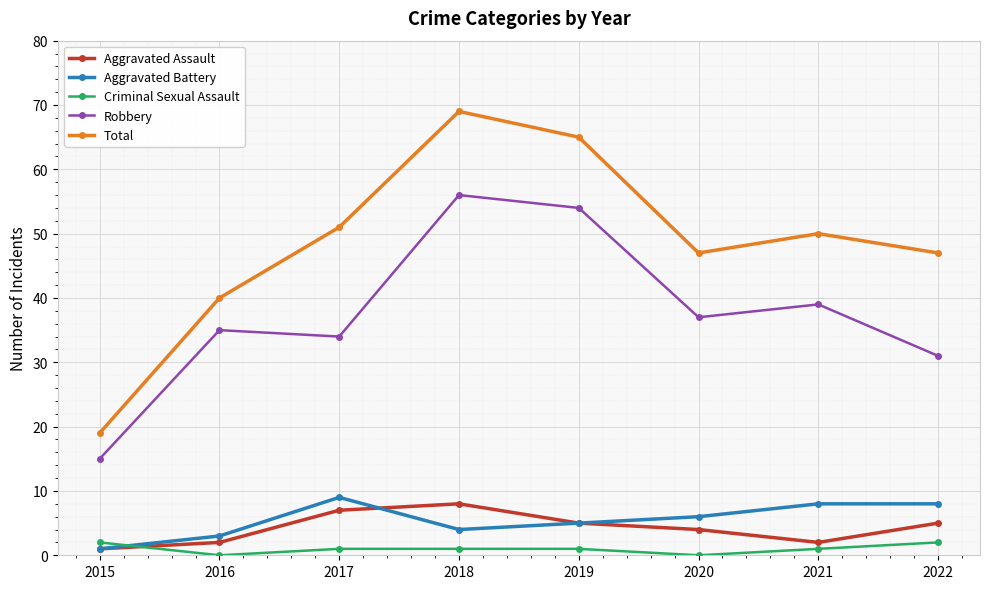

What is the difference between the maximum and minimum values in the Robbery series?

41